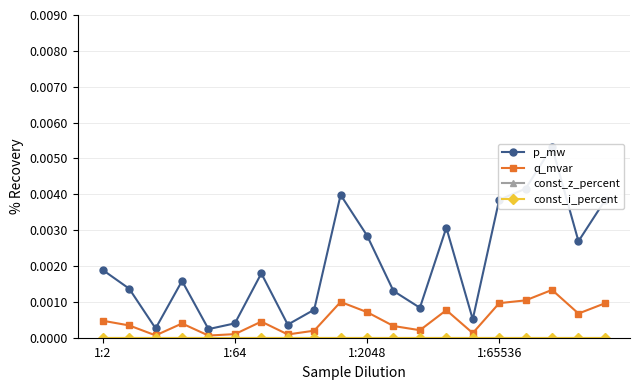

Is it true that const_z_percent equals 0.0 at 4?

True